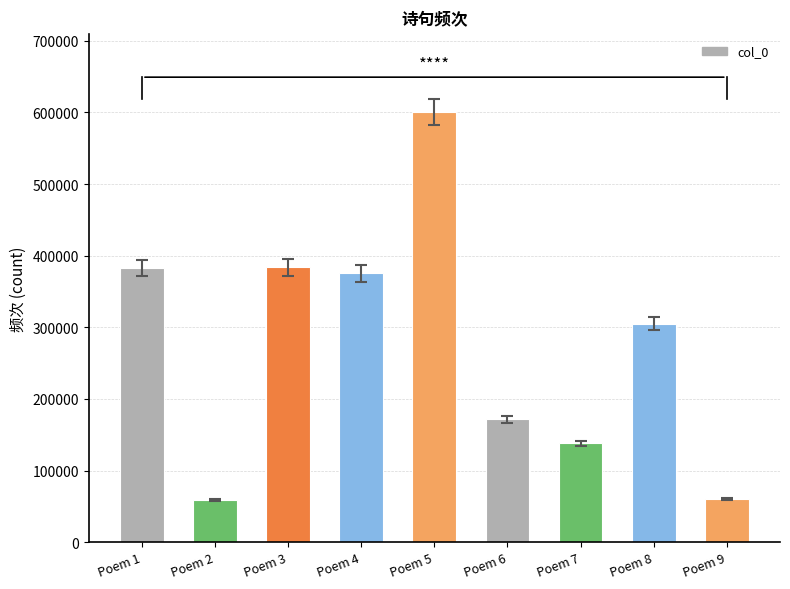

What value does the data have at Poem 5, to the nearest 50?

601150